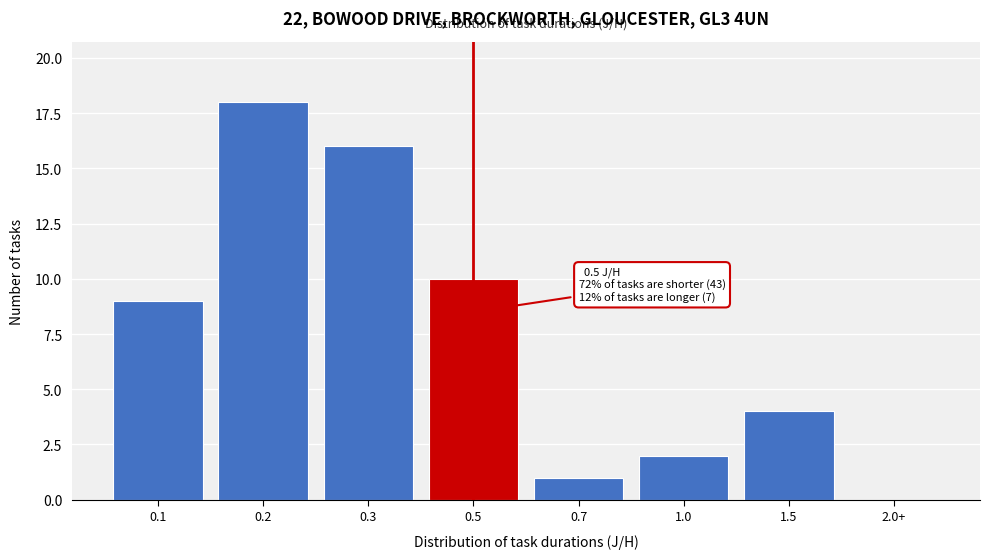

Reading left to right, what are all the values shown in this chart?

0.1=9	0.2=18	0.3=16	0.5=10	0.7=1	1.0=2	1.5=4	2.0+=0